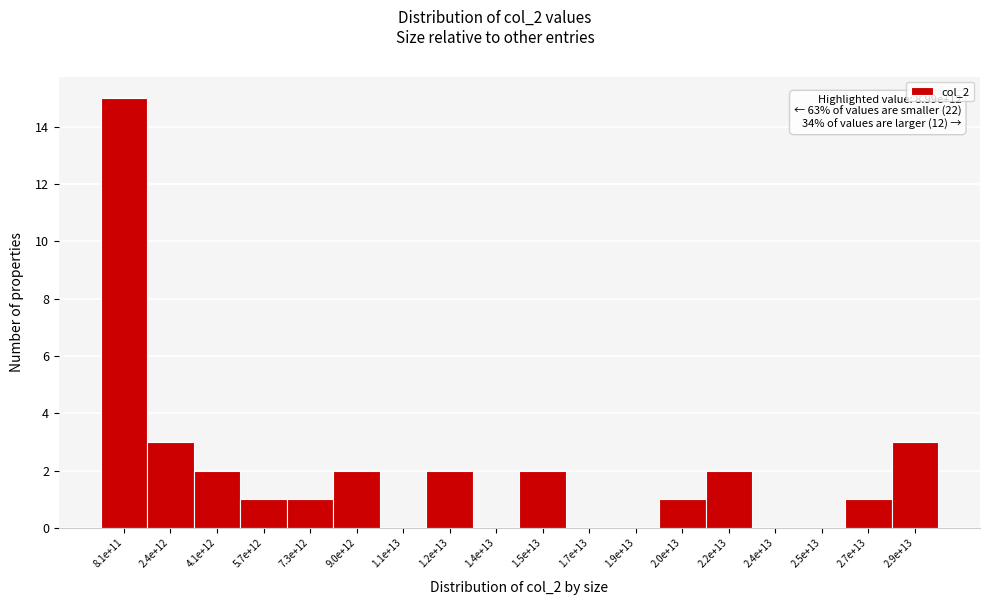

Reading left to right, list all the values displayed in this chart.

8.1e+11=15	2.4e+12=3	4.1e+12=2	5.7e+12=1	7.3e+12=1	9.0e+12=2	1.1e+13=0	1.2e+13=2	1.4e+13=0	1.5e+13=2	1.7e+13=0	1.9e+13=0	2.0e+13=1	2.2e+13=2	2.4e+13=0	2.5e+13=0	2.7e+13=1	2.9e+13=3